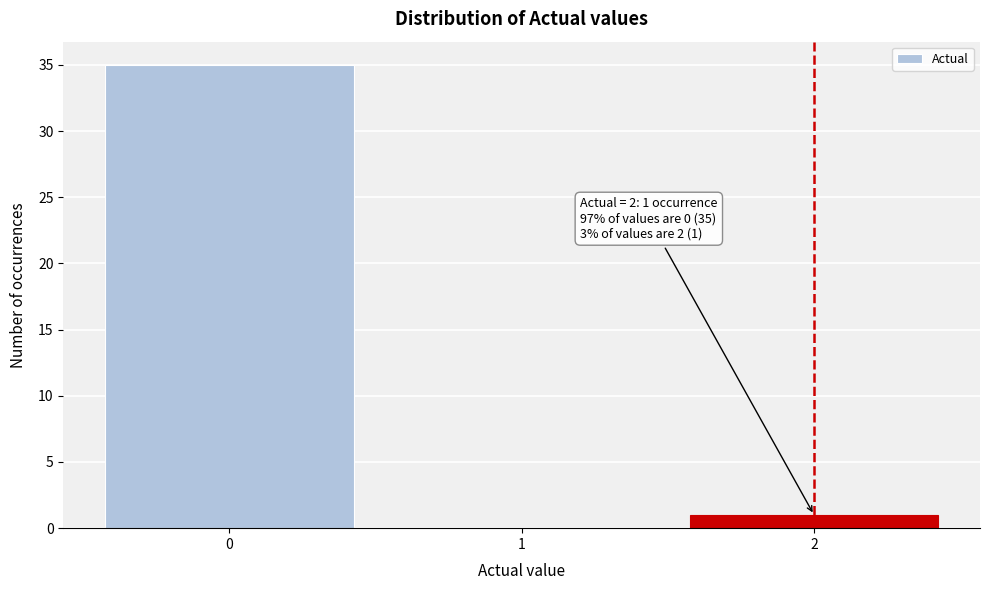

Over which range of the x-axis is the bar tallest?

-0.5 to 0.5